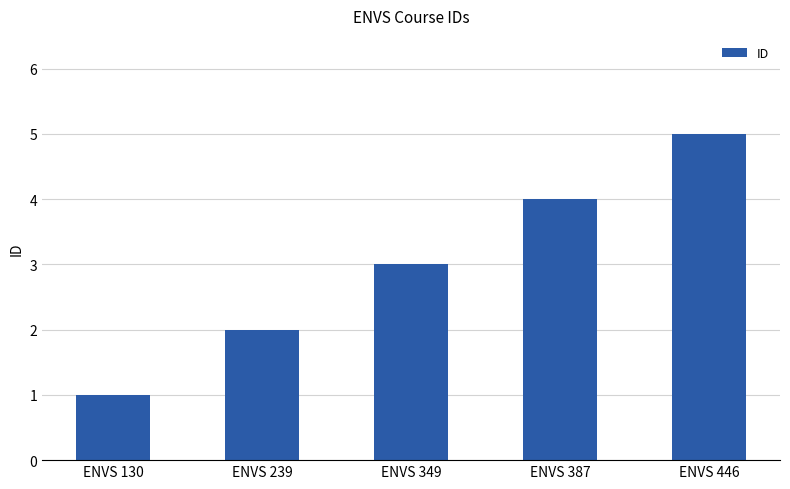

Count the number of categories in the chart.

5